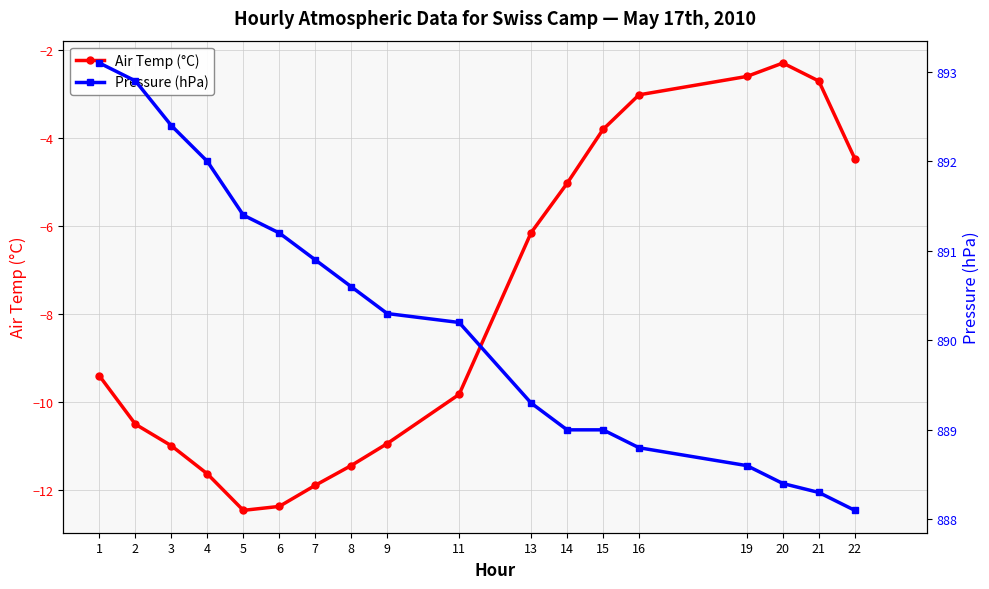

What is the value of the Pressure (hPa) point at the 6th from the left?

891.2